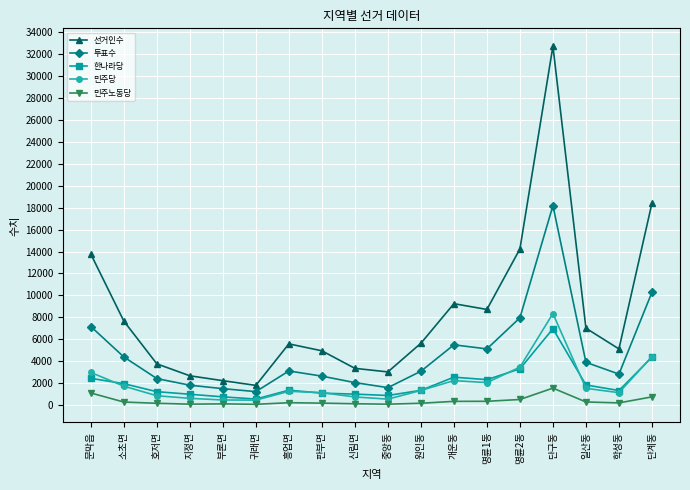

Between 명륜1동 and 학성동, which series saw the biggest shift?

선거인수